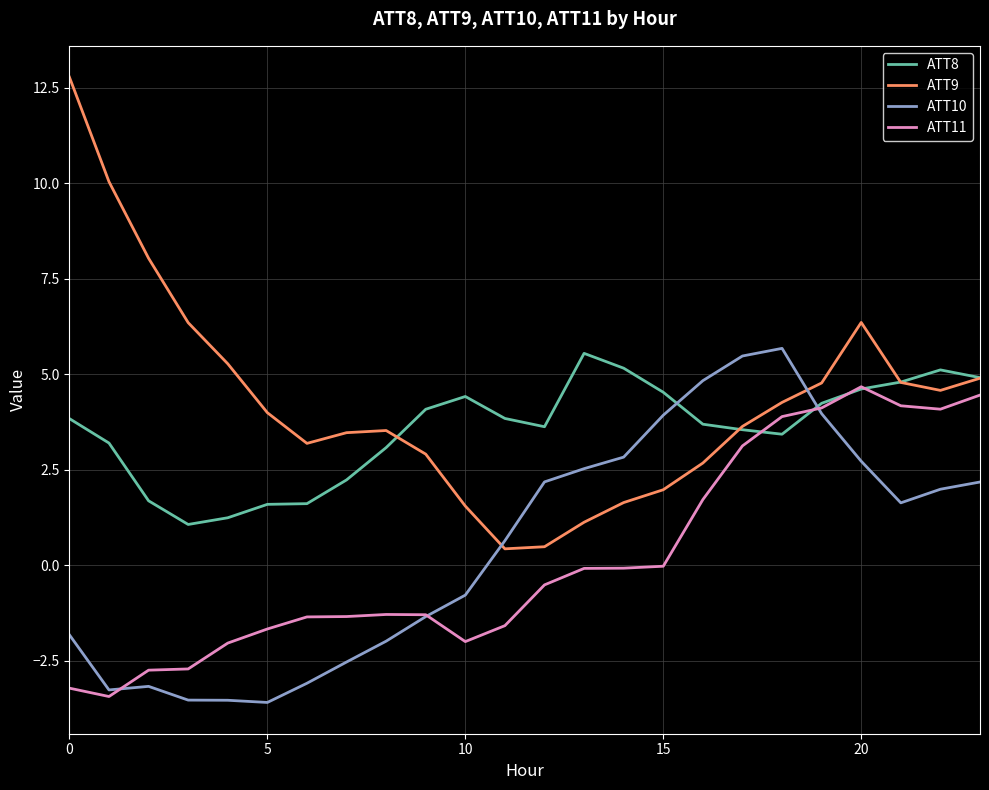

True or false: ATT9 and ATT10 cross at least once.

True